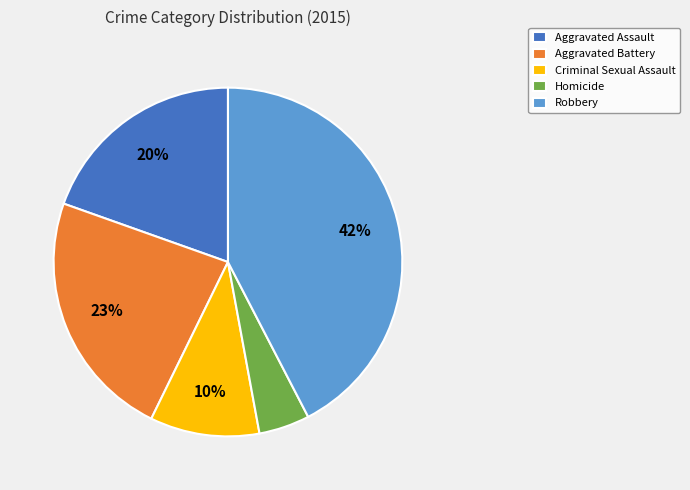

To the nearest percent, what is the average slice percentage?

20%